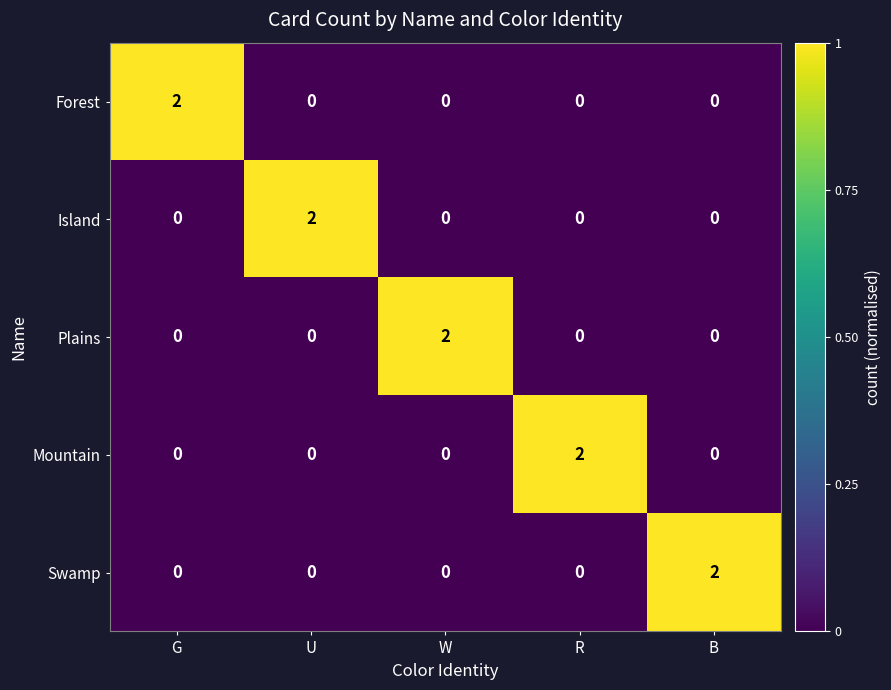

What is the total value across all series at B?

2